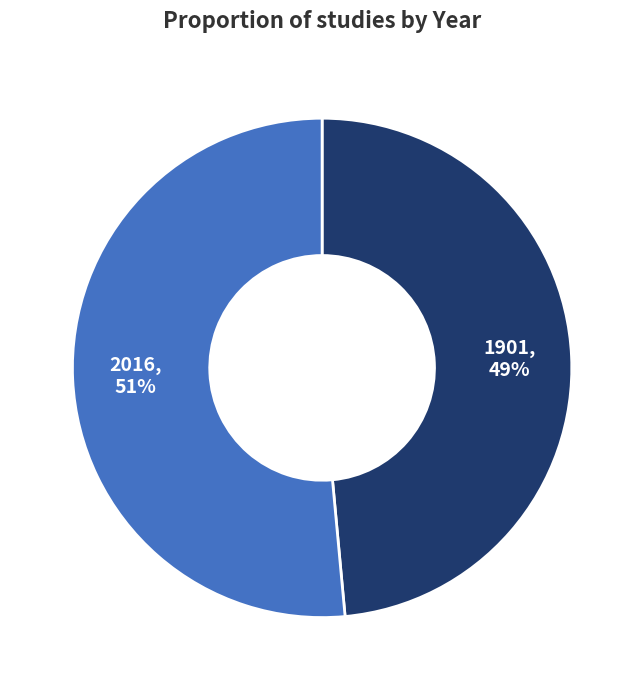

The 2016 slice represents 62% of the pie. True or false?

False